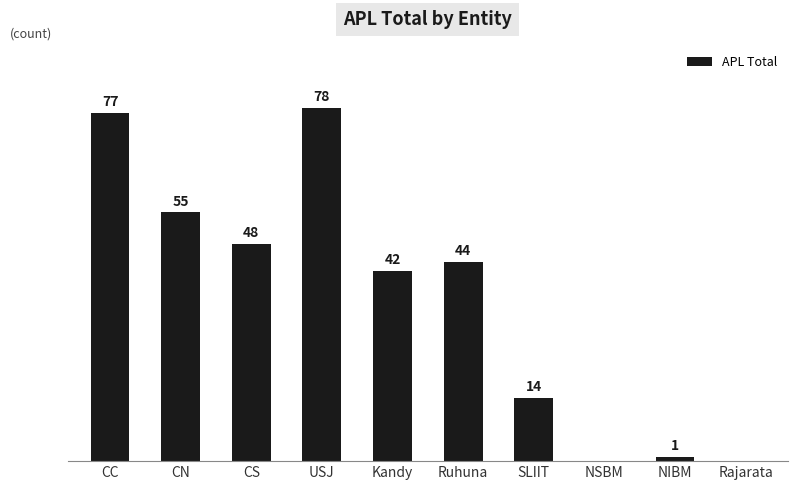

Between CN and NSBM, which is larger?

CN